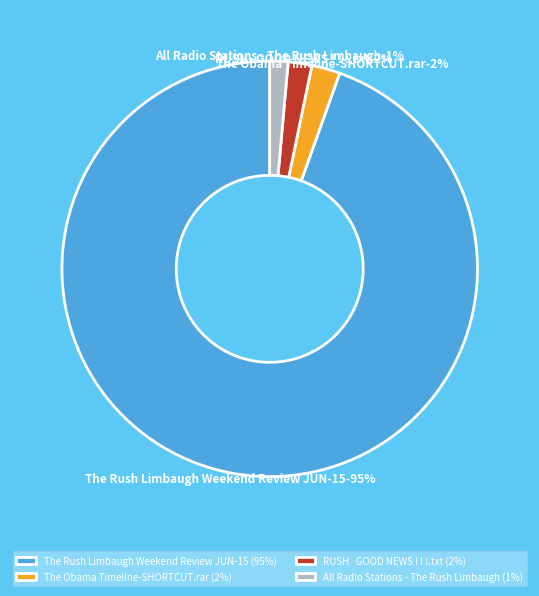

Which has a higher value, All Radio Stations - The Rush Limbaugh or RUSH   GOOD NEWS ! ! !.txt?

RUSH   GOOD NEWS ! ! !.txt